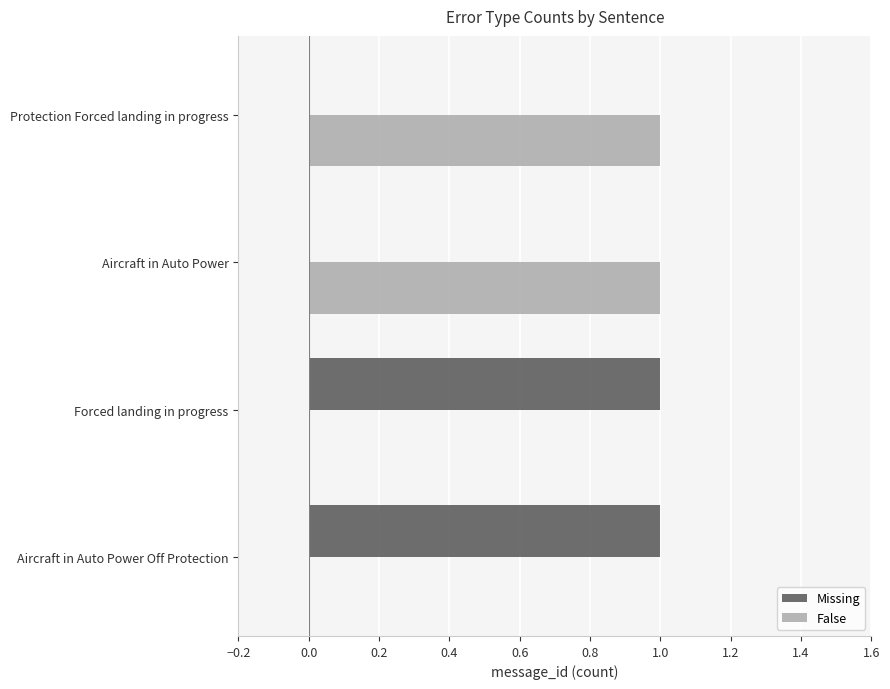

Is it true that Missing equals 0 at Aircraft in Auto Power?

True